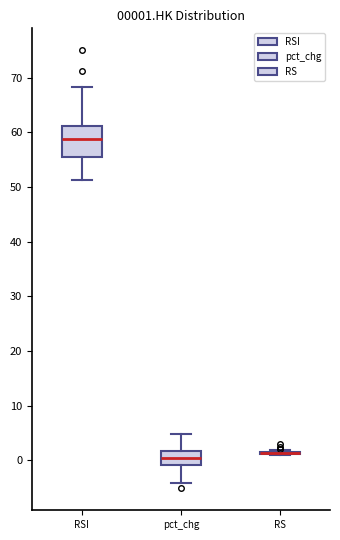

Comparing the boxes themselves (not the whiskers), which one is the tallest?

RSI